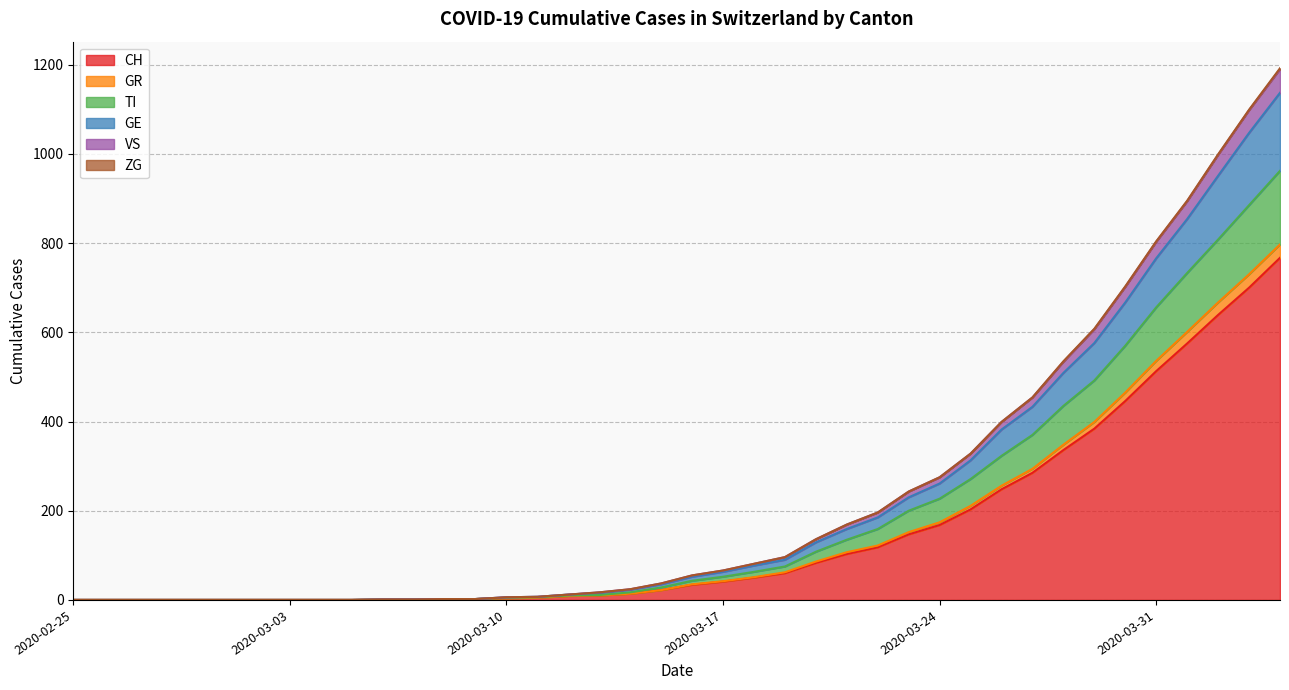

True or false: CH has a value of 2 at 2020-03-12.

False